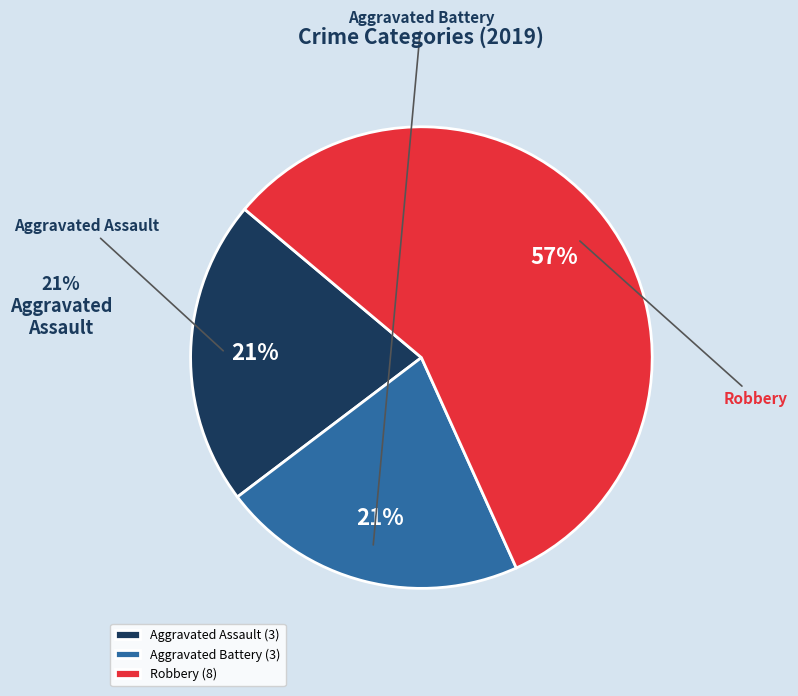

How many segments does this pie chart have?

3